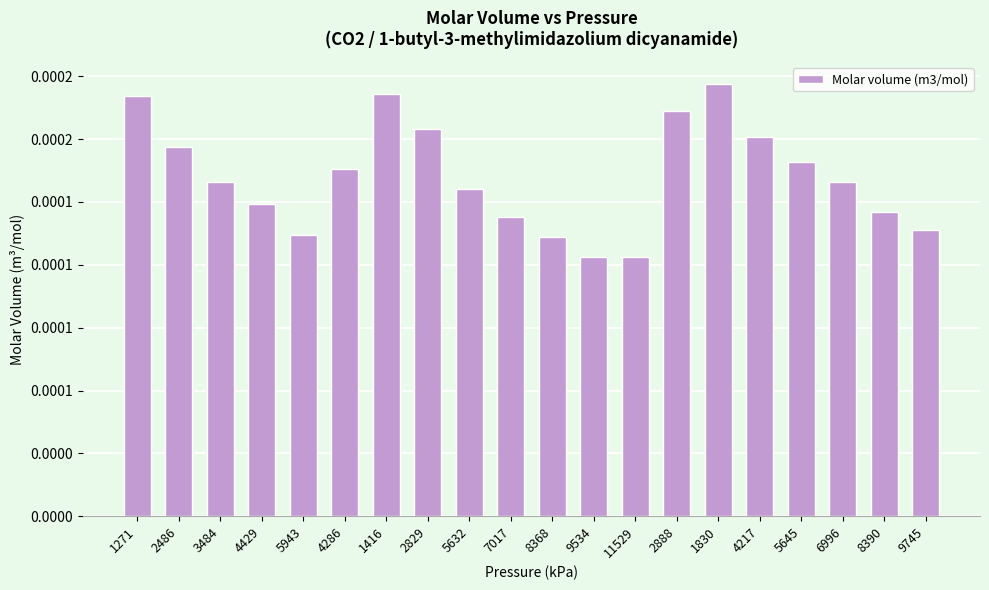

Count the values in the range 0 to 1.

20